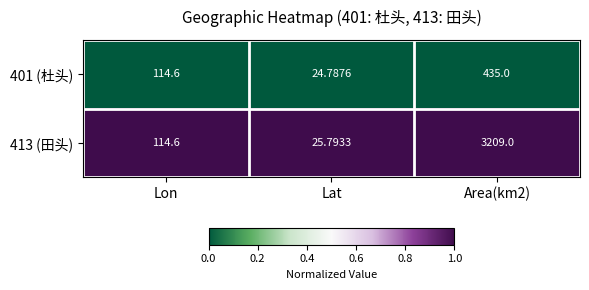

At which label is 413 (田头) closest to 1617?

Lon